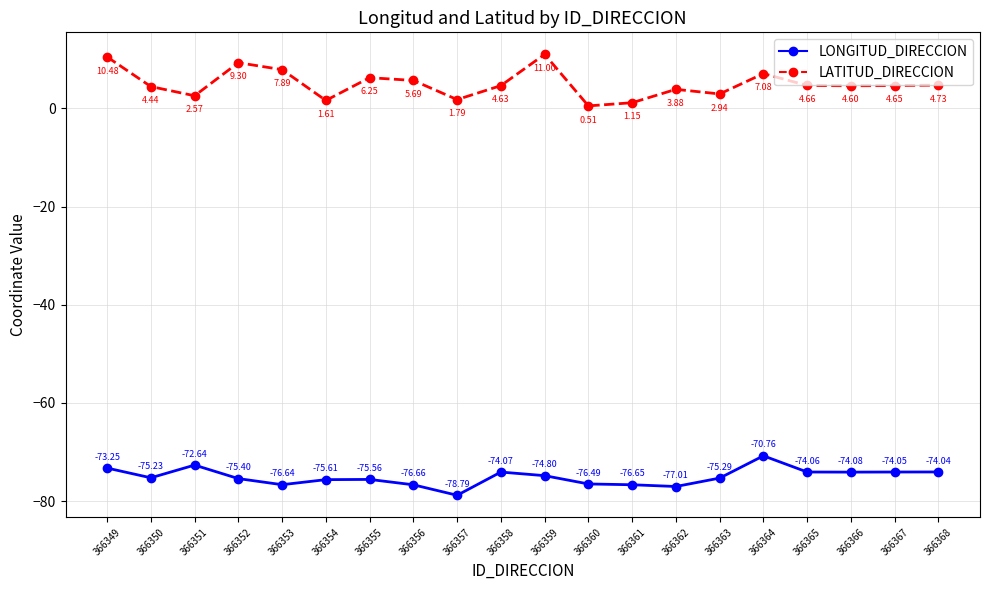

List the labels in order of LATITUD_DIRECCION value, smallest first.

366360, 366361, 366354, 366357, 366351, 366363, 366362, 366350, 366366, 366358, 366367, 366365, 366368, 366356, 366355, 366364, 366353, 366352, 366349, 366359